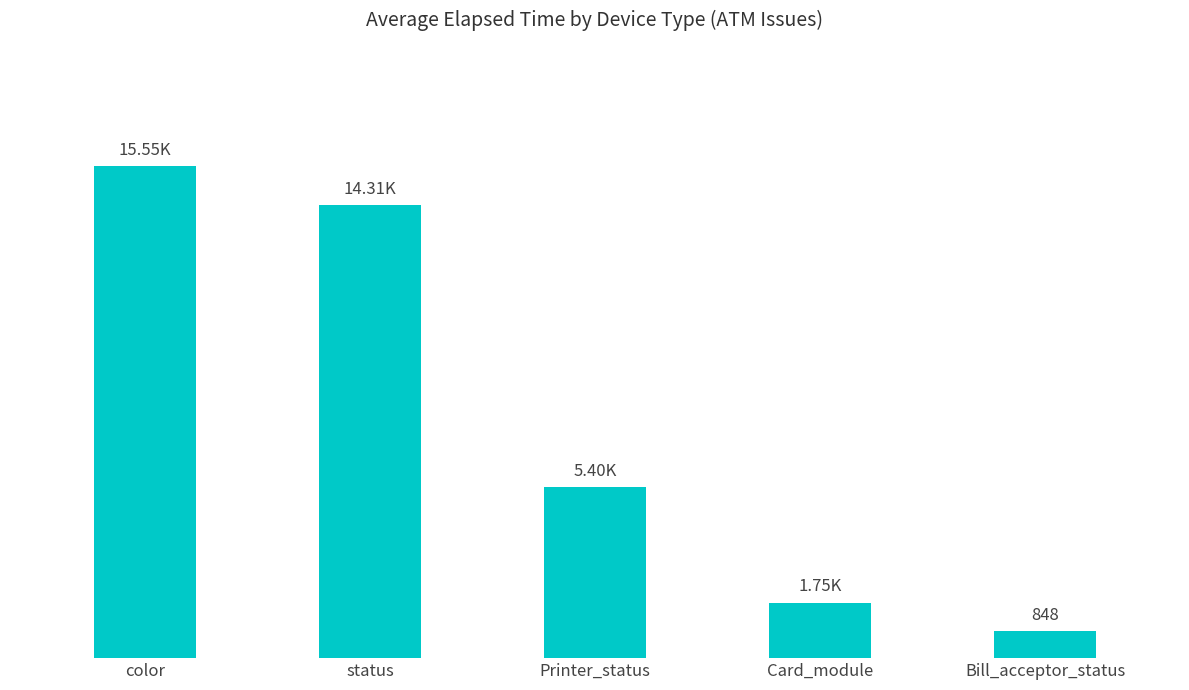

Is it true that the value at Card_module is 1754?

True